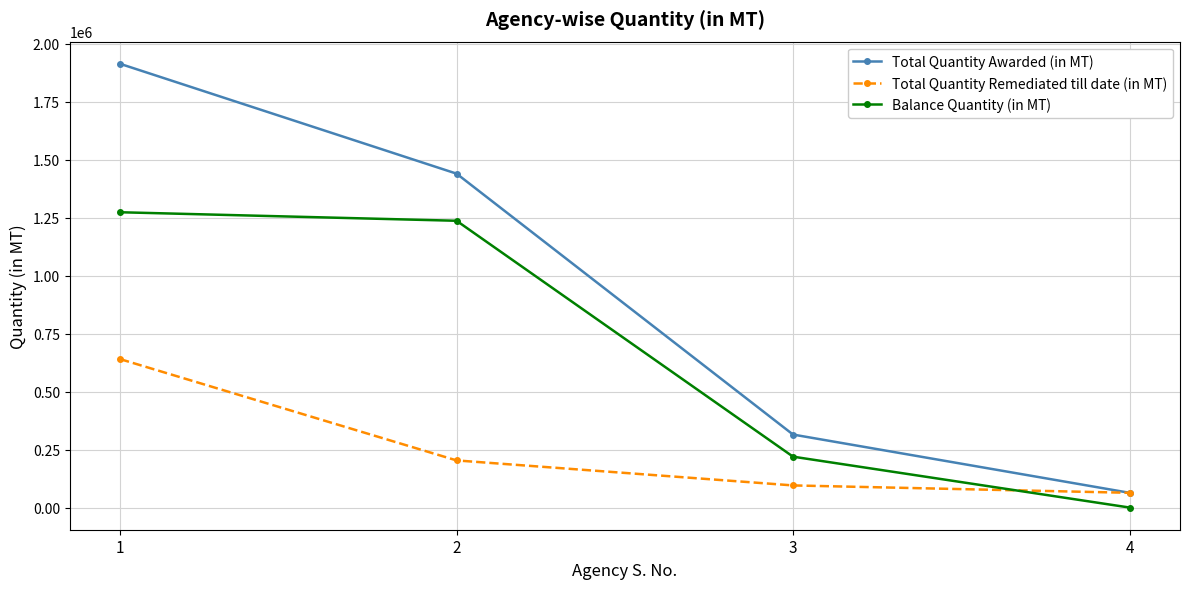

The Balance Quantity (in MT) series shows 1954914.5 at 1. True or false?

False